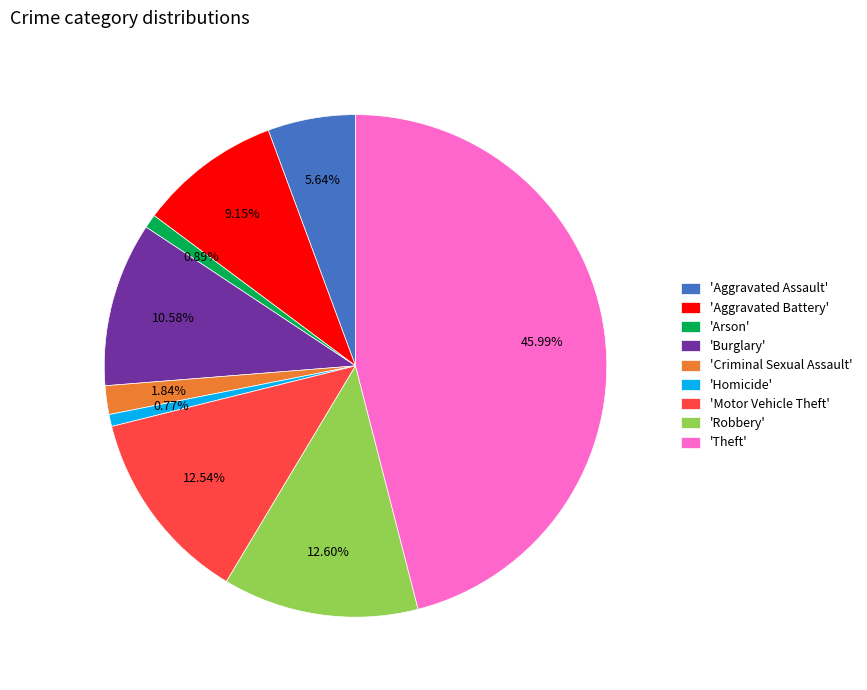

Does any single category account for the majority?

No